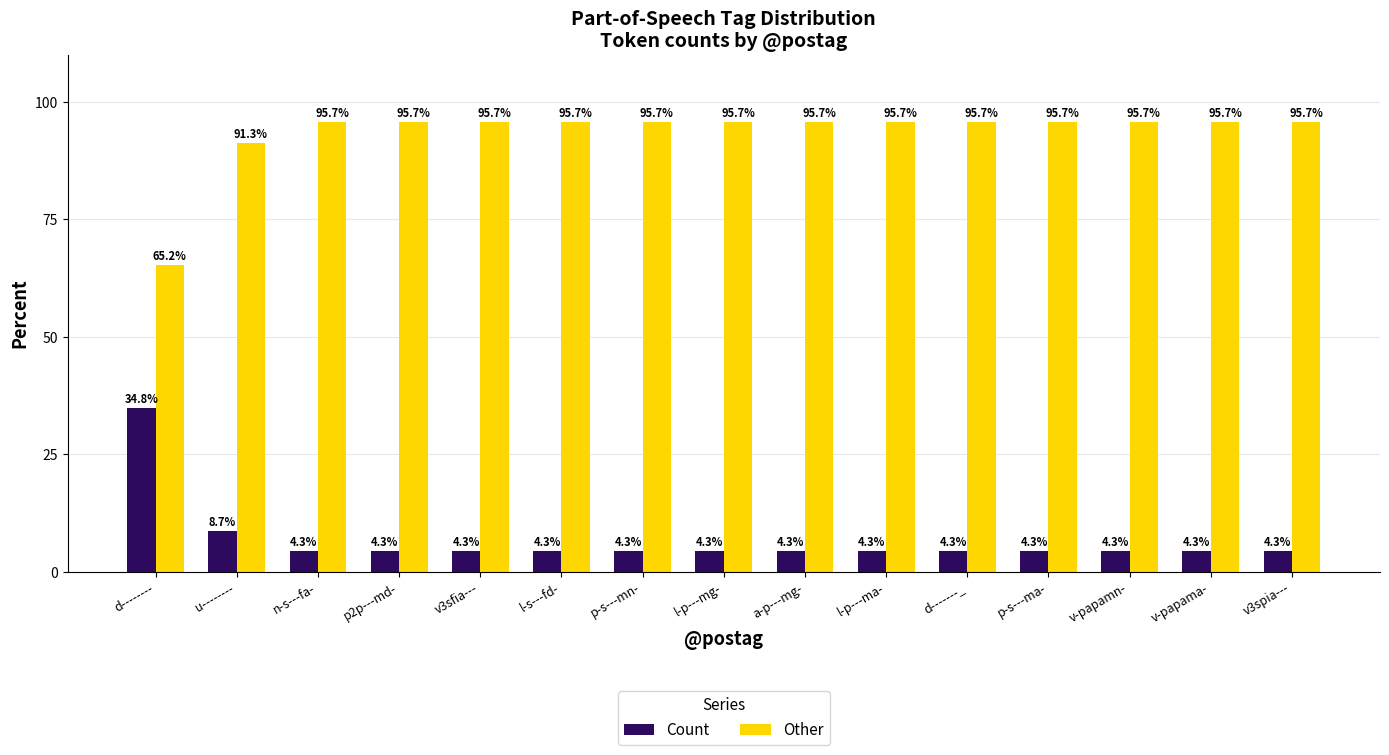

Reading right to left, transcribe all the data shown in this chart.

Count: v3spia---=4.3	v-papama-=4.3	v-papamn-=4.3	p-s---ma-=4.3	d-------_=4.3	l-p---ma-=4.3	a-p---mg-=4.3	l-p---mg-=4.3	p-s---mn-=4.3	l-s---fd-=4.3	v3sfia---=4.3	p2p---md-=4.3	n-s---fa-=4.3	u--------=8.7	d--------=34.8
Other: v3spia---=95.7	v-papama-=95.7	v-papamn-=95.7	p-s---ma-=95.7	d-------_=95.7	l-p---ma-=95.7	a-p---mg-=95.7	l-p---mg-=95.7	p-s---mn-=95.7	l-s---fd-=95.7	v3sfia---=95.7	p2p---md-=95.7	n-s---fa-=95.7	u--------=91.3	d--------=65.2